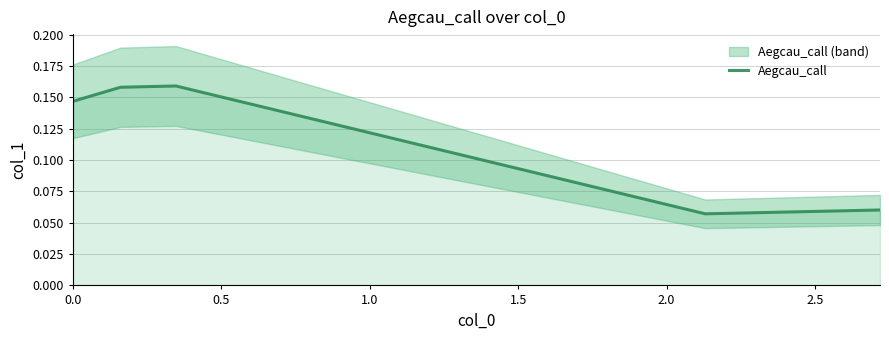

How many lines are shown in the chart?

1